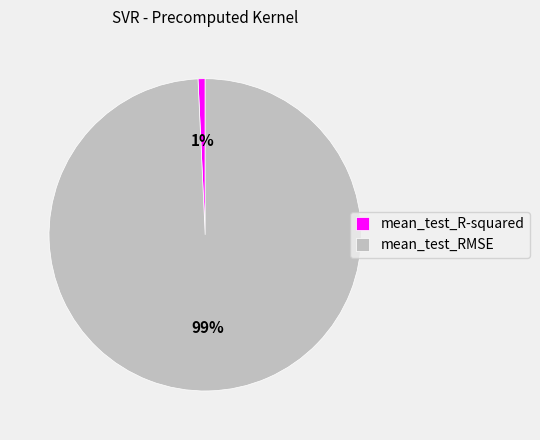

Is it true that mean_test_R-squared is 8% of the pie?

False